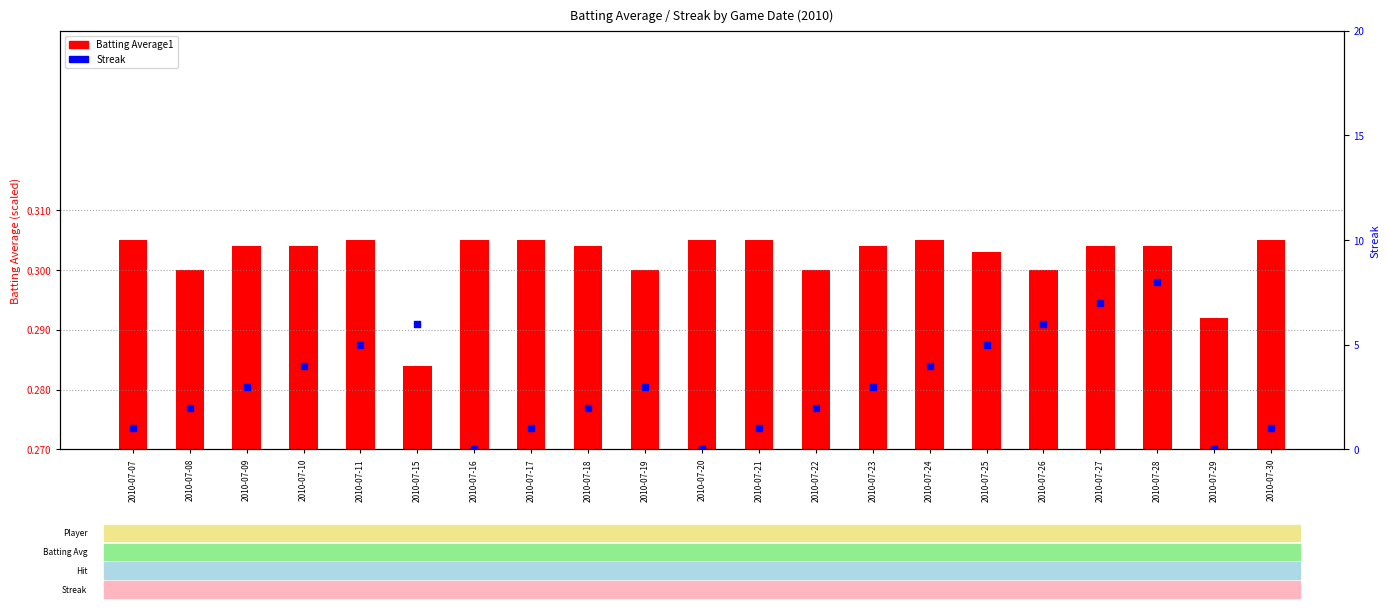

Which series reaches the maximum Y coordinate?

Batting Average1